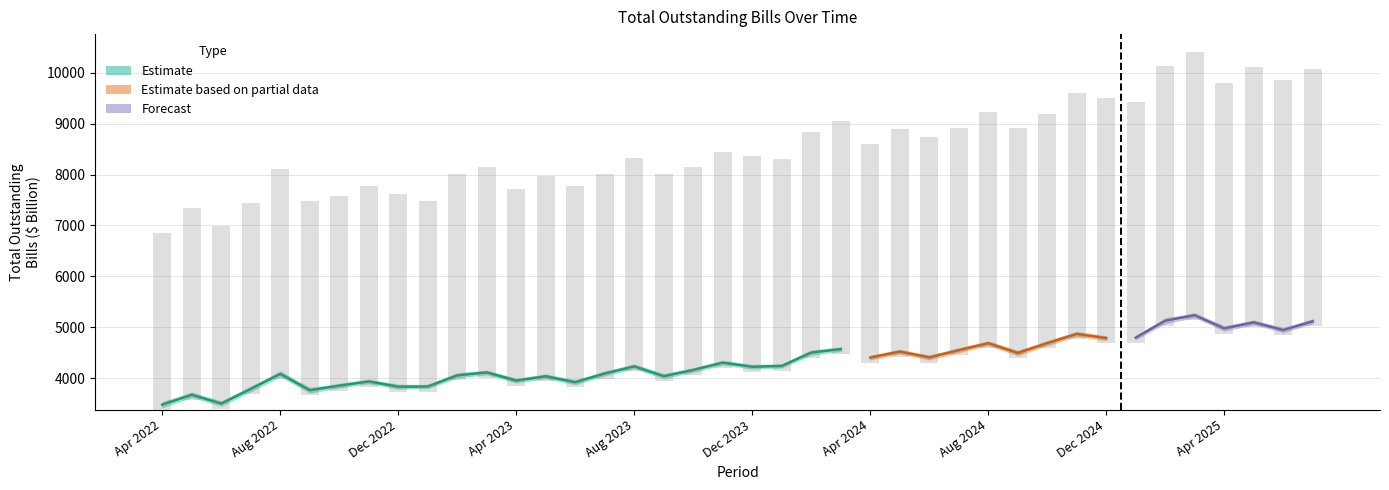

The value of Total Outstanding Bills at Jun 2023 is 3918.7. True or false?

True